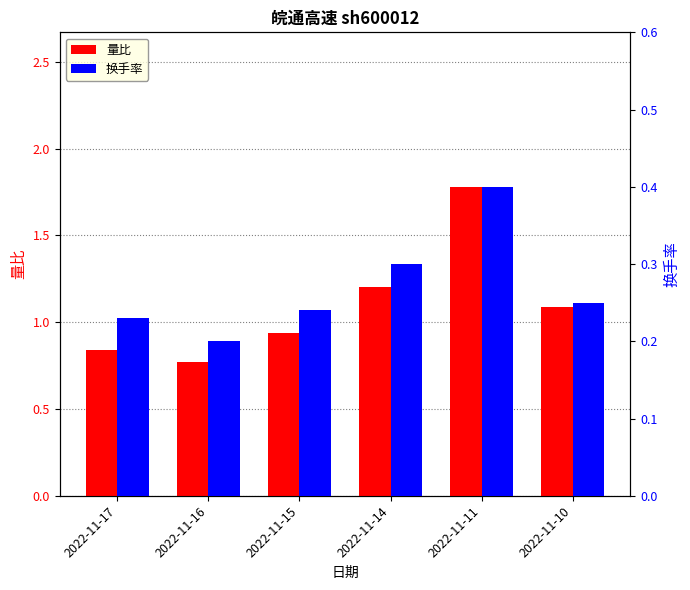

What is the sum of the 换手率 values at 2022-11-11 and 2022-11-16?

0.6